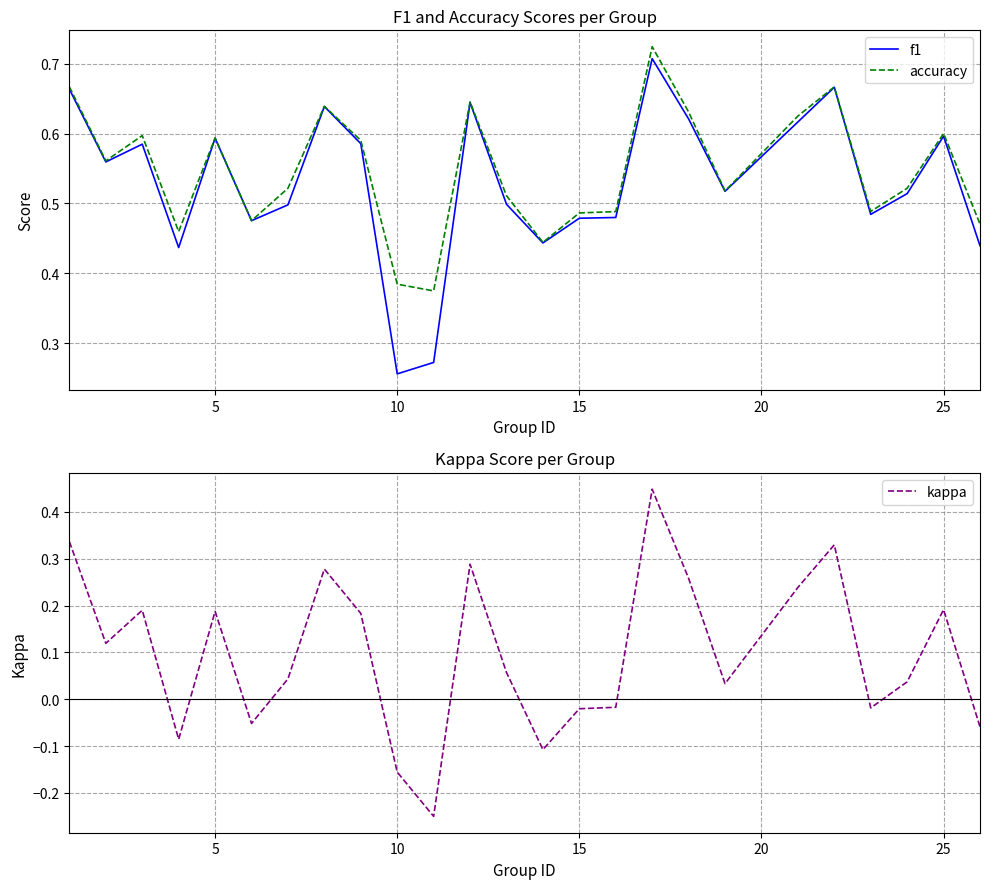

The accuracy series shows 0.5 at 10. True or false?

False